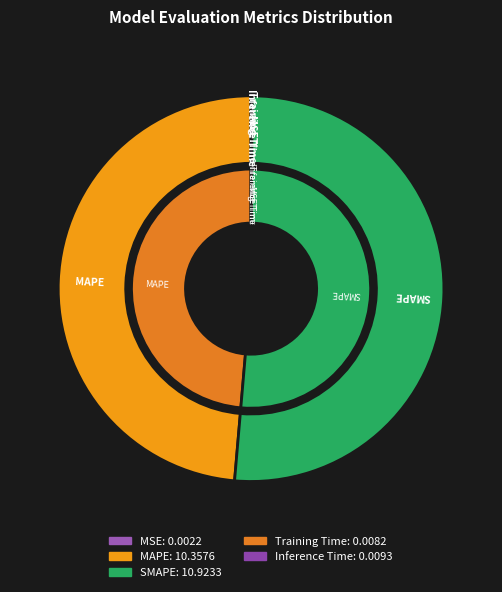

What percentage do MAPE and MSE together represent?

48.6%